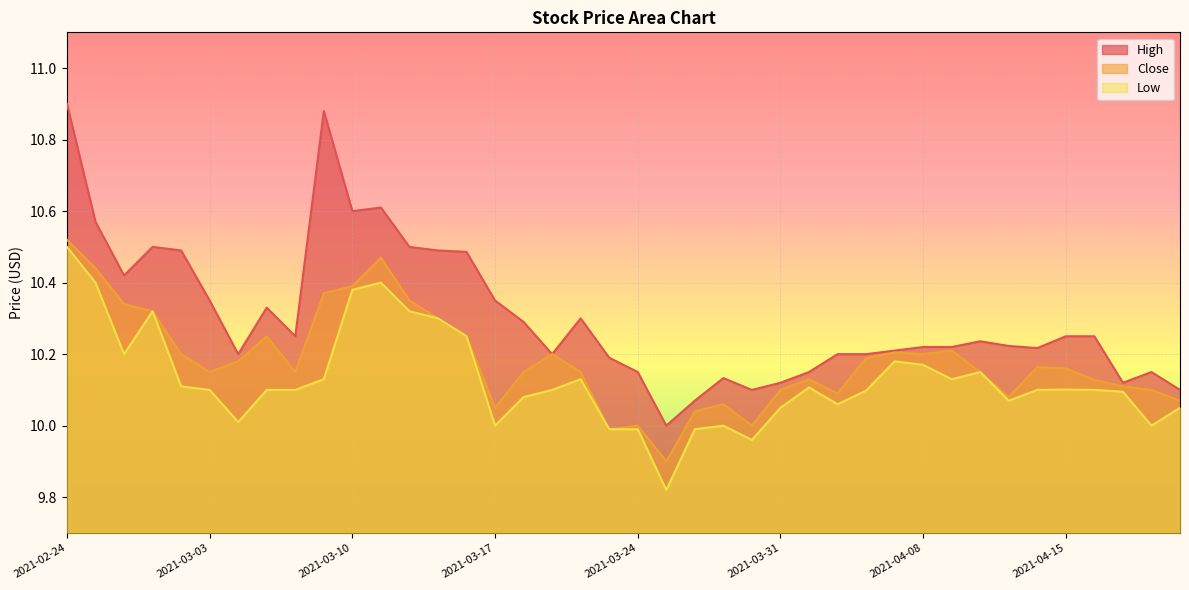

What position from the left is 2021-03-03?

6